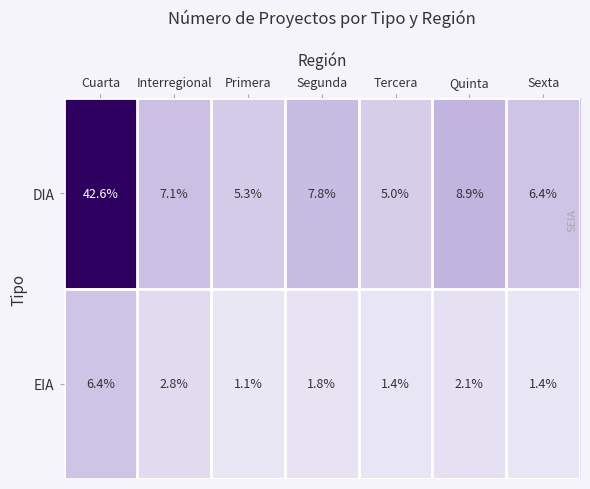

Which category has the lowest value in the DIA series?

Tercera